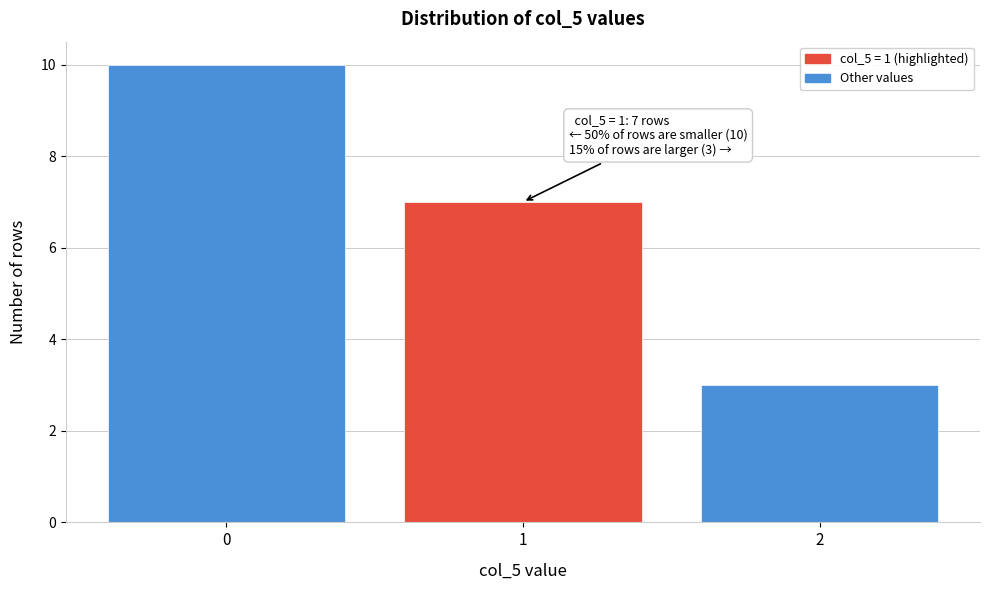

Reading right to left, extract all data points from this chart.

2=3	1=7	0=10